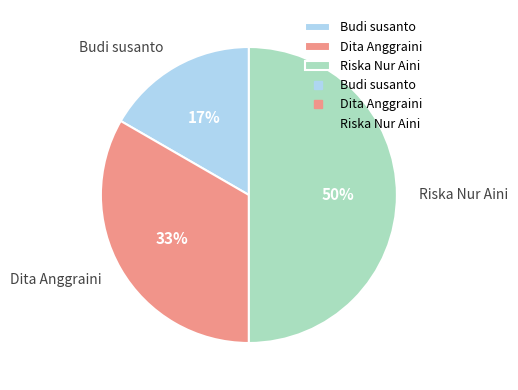

Is Dita Anggraini the majority of the pie?

No